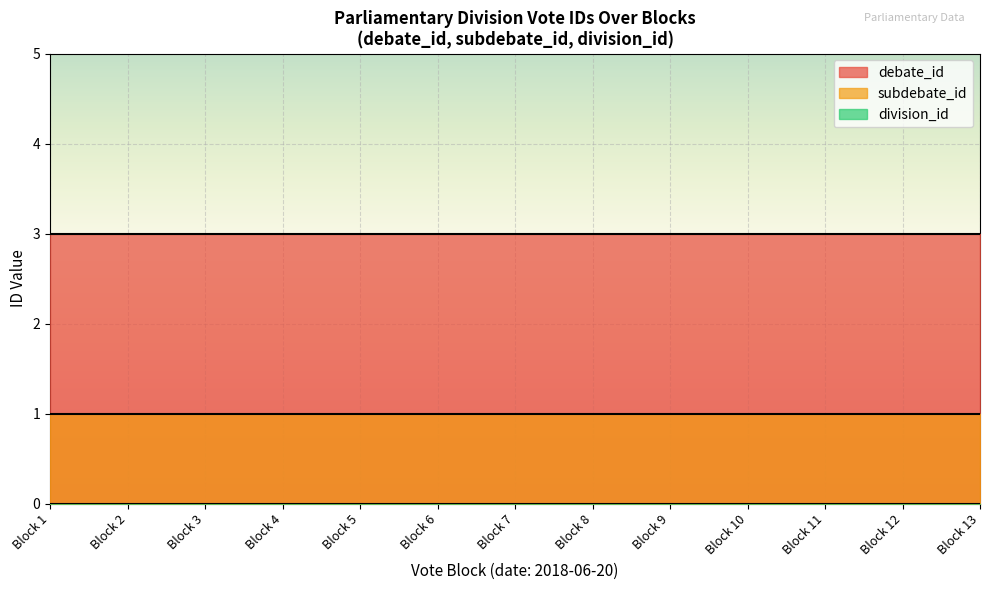

Rank the series at 2018-06-20 from highest to lowest value.

debate_id, subdebate_id, division_id